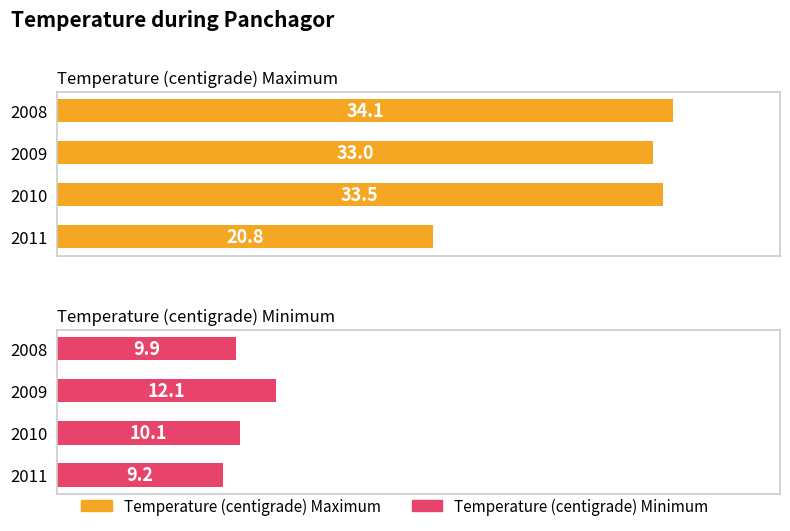

Where is Temperature (centigrade) Maximum nearest to the value 27?

2009